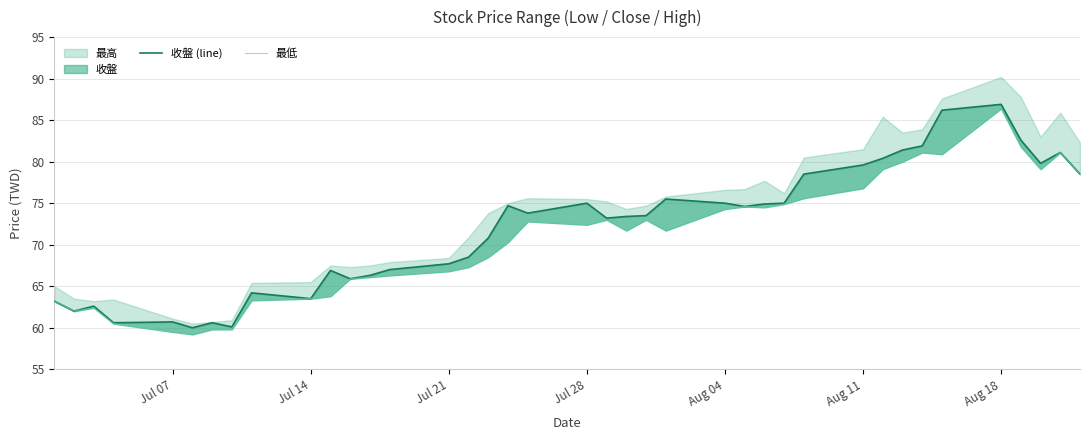

At how many categories does at least one series exceed 60?

38